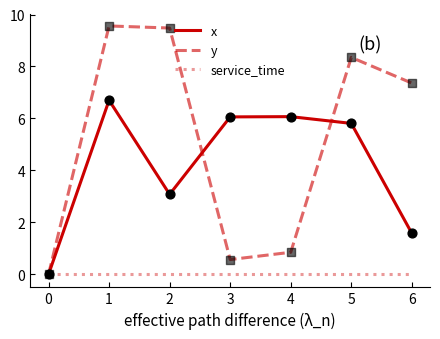

What is the total value across all series at 5?

14.2